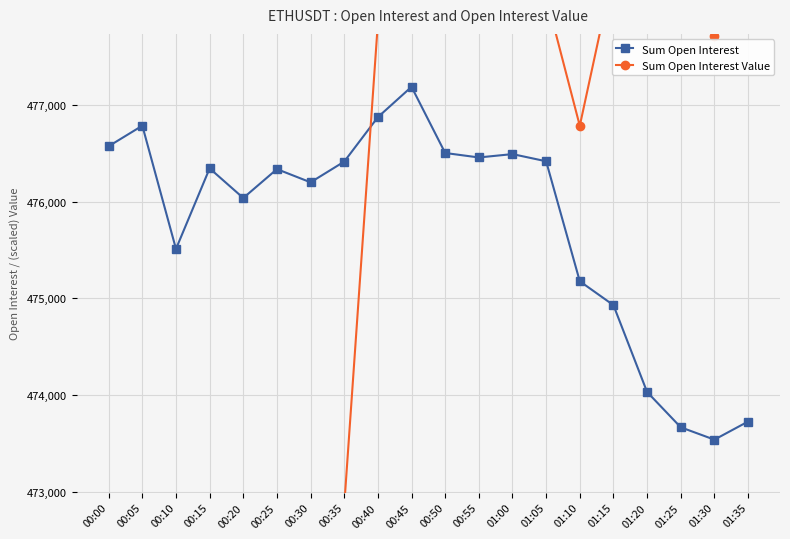

At which category is the sum across all series the highest?

00:50